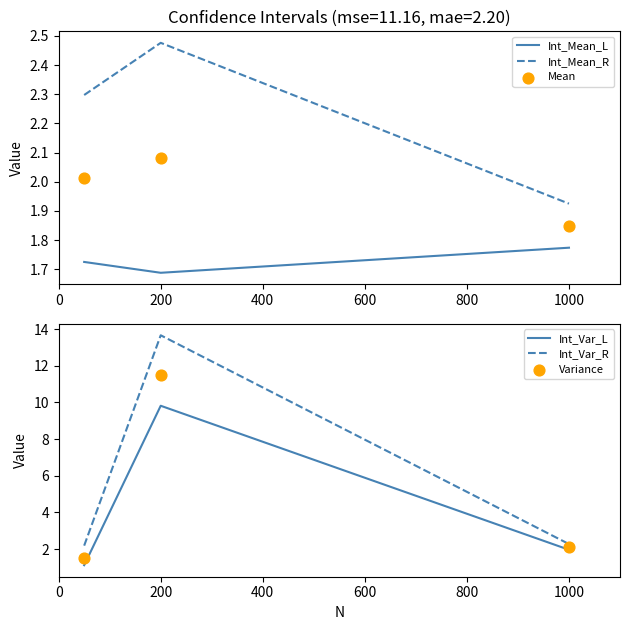

Is the value of Int_Var_L at 200 greater than the value of Int_Var_R at 200?

No